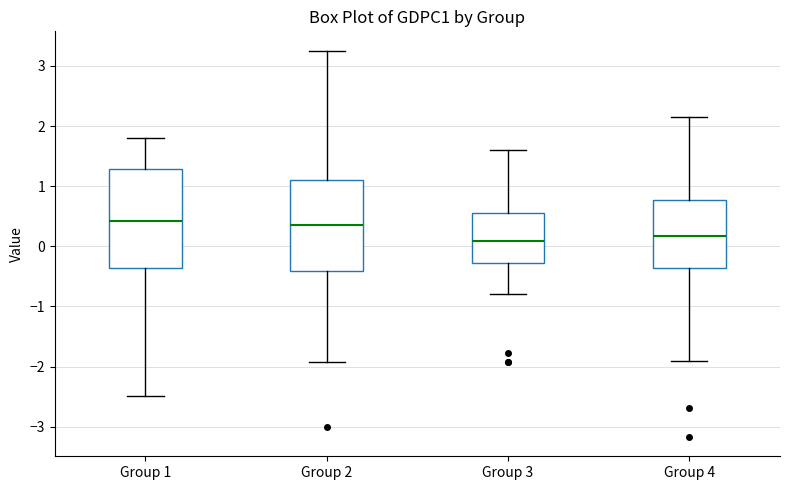

Reading left to right, transcribe this box plot: for each box, give where its median line is, the range the box spans, and where its two whiskers end, as read against the y-axis. The values are not printed on the chart, so give them approximately, as read against the axis.

Group 1: median 0.4, box -0.4 to 1.3, whiskers -2.5 to 1.8
Group 2: median 0.4, box -0.4 to 1.1, whiskers -1.9 to 3.3
Group 3: median 0.1, box -0.3 to 0.5, whiskers -0.8 to 1.6
Group 4: median 0.2, box -0.4 to 0.8, whiskers -1.9 to 2.2